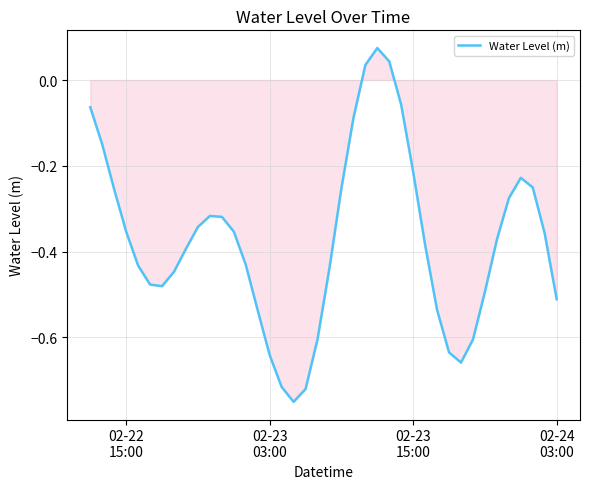

Count the number of values greater than 0.

3